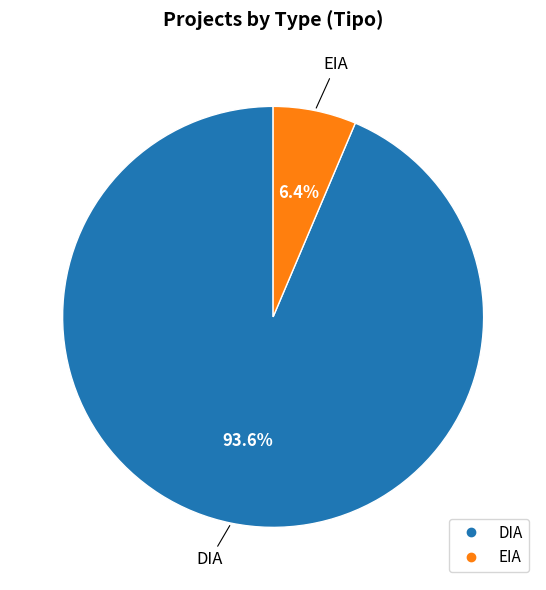

Rank the categories by value from highest to lowest.

DIA, EIA